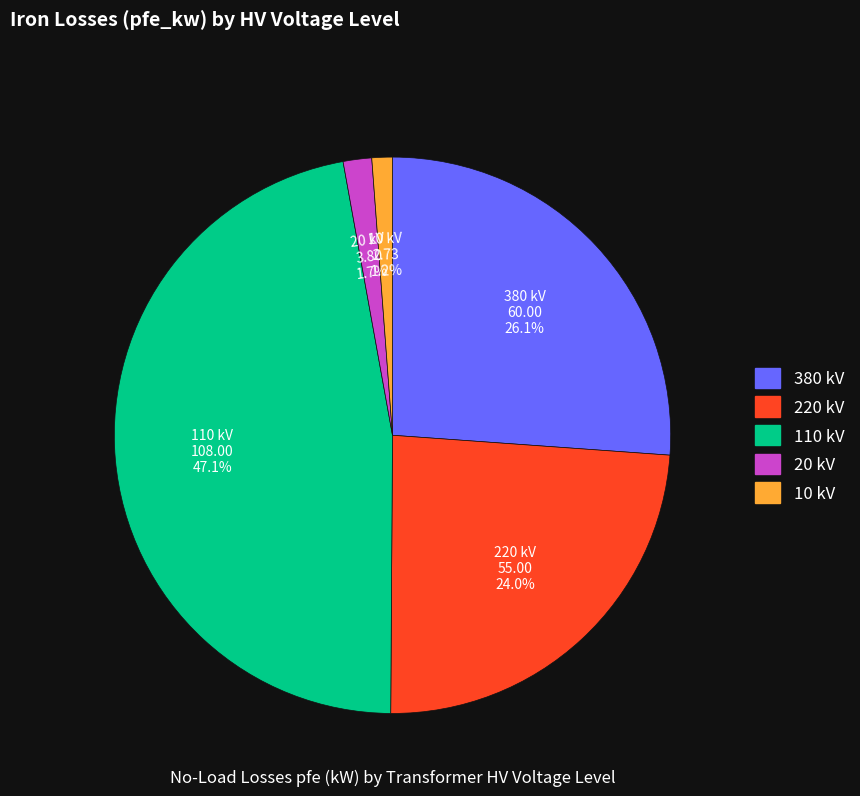

Is there a majority slice in this chart?

No